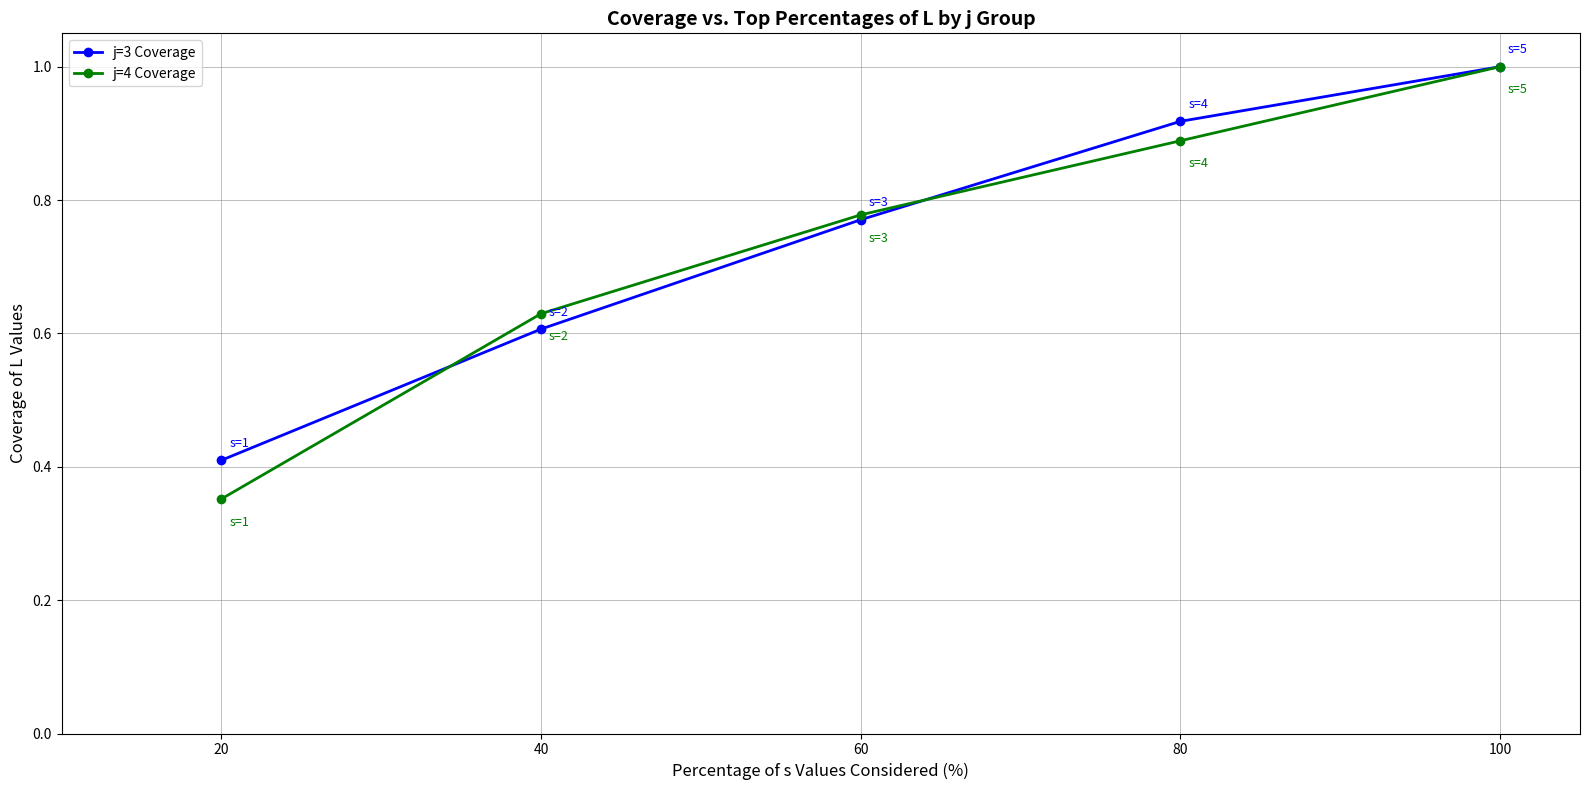

True or false: j=3 Coverage has more than 2 interior local peaks.

False